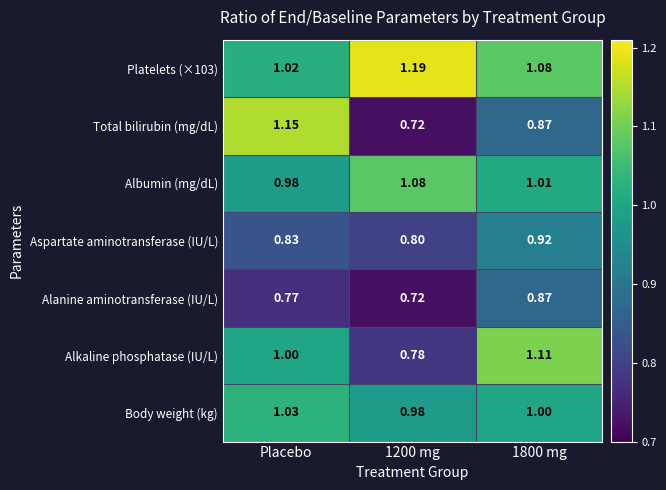

Between 1200 mg and 1800 mg, which series saw the biggest shift?

Alkaline phosphatase (IU/L)